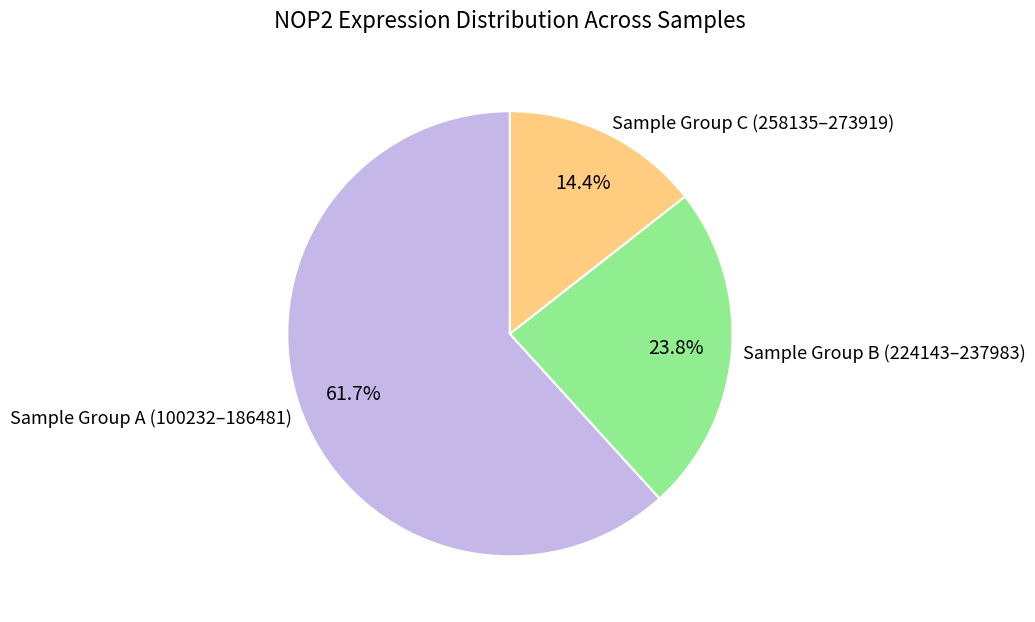

What is the largest slice in the pie chart?

Sample Group A (100232–186481)